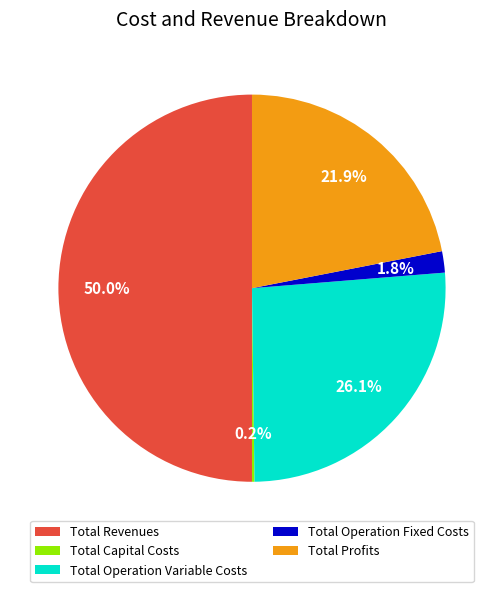

Does Total Operation Variable Costs represent more than half of the total?

No